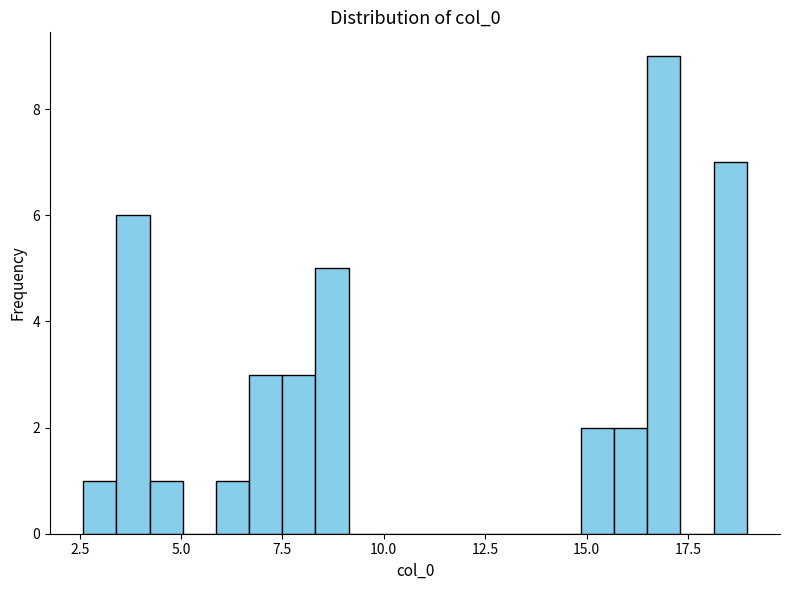

Read against the x-axis, roughly where is the centre of the tallest bar?

17.0